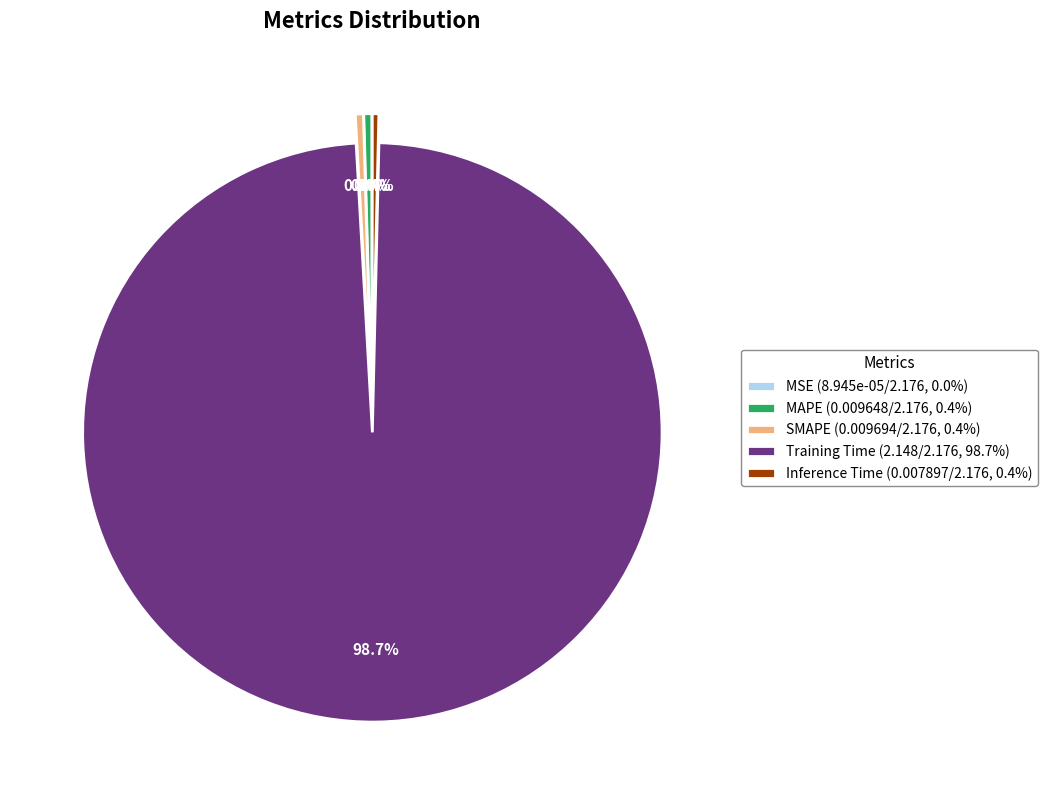

Which category has the biggest portion of the pie?

Training Time